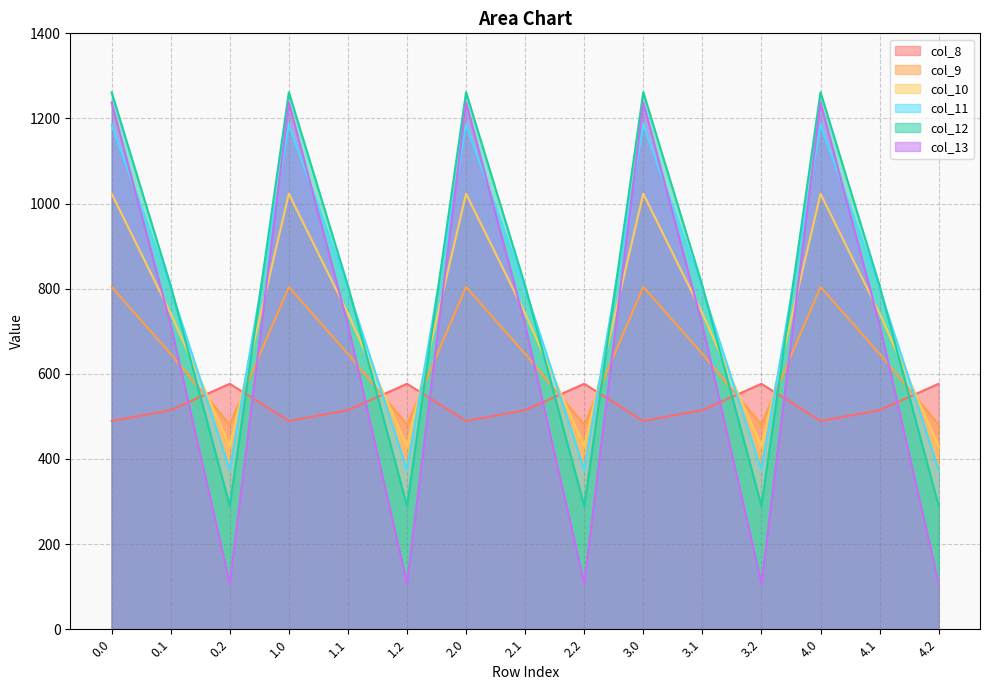

Where is the first local maximum for col_9?

1.0